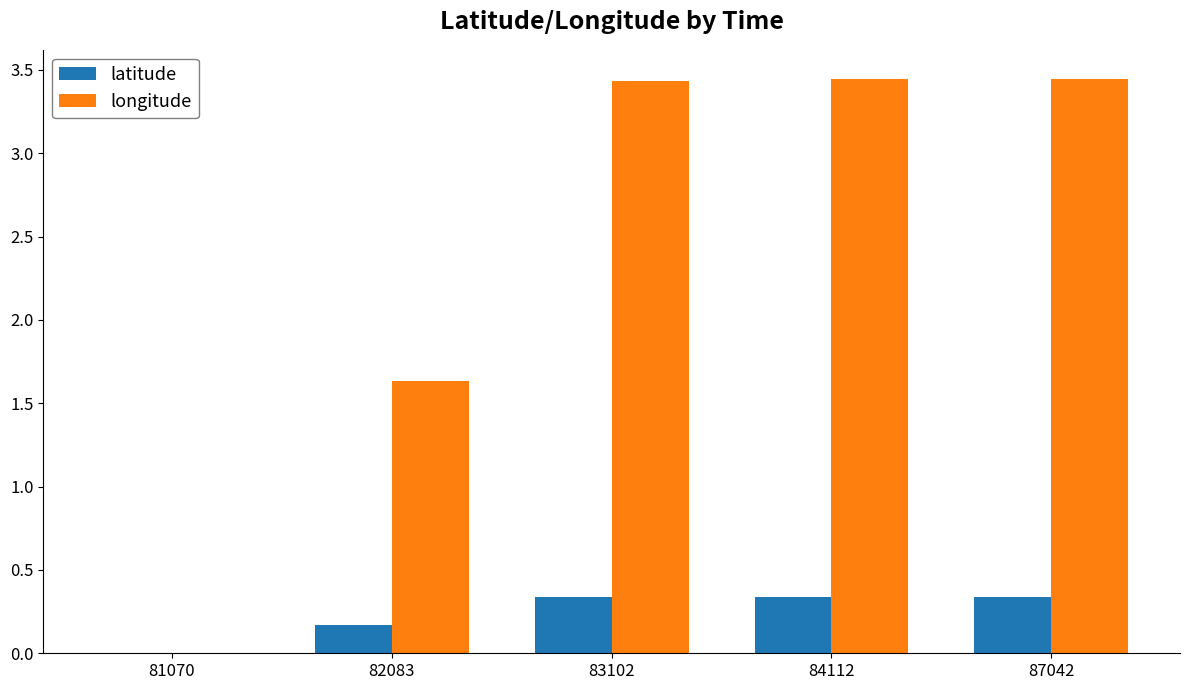

Is it true that latitude equals 0.5 at 84112?

False